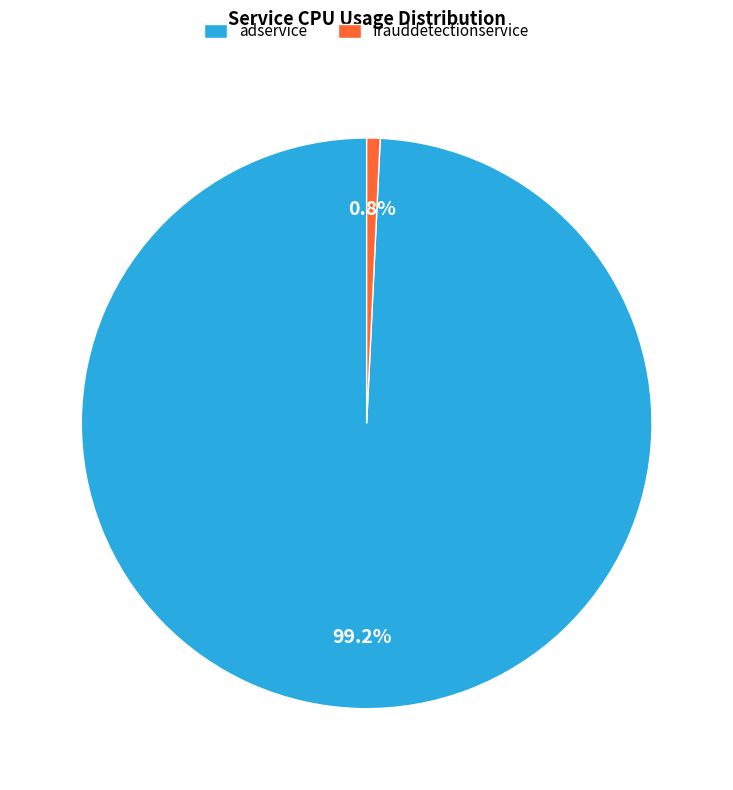

Combined, what portion of the pie is adservice and frauddetectionservice?

100.0%